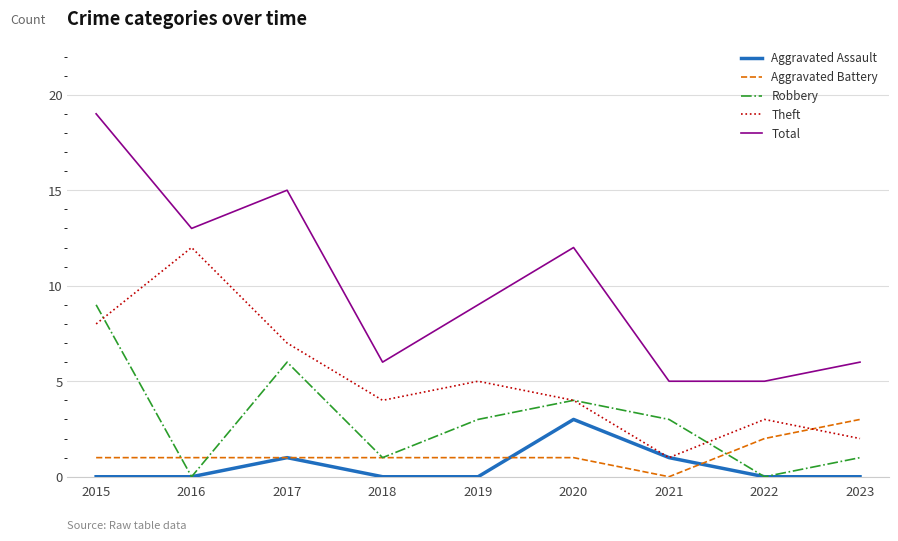

What is the difference between the maximum and minimum values in the Total series?

14